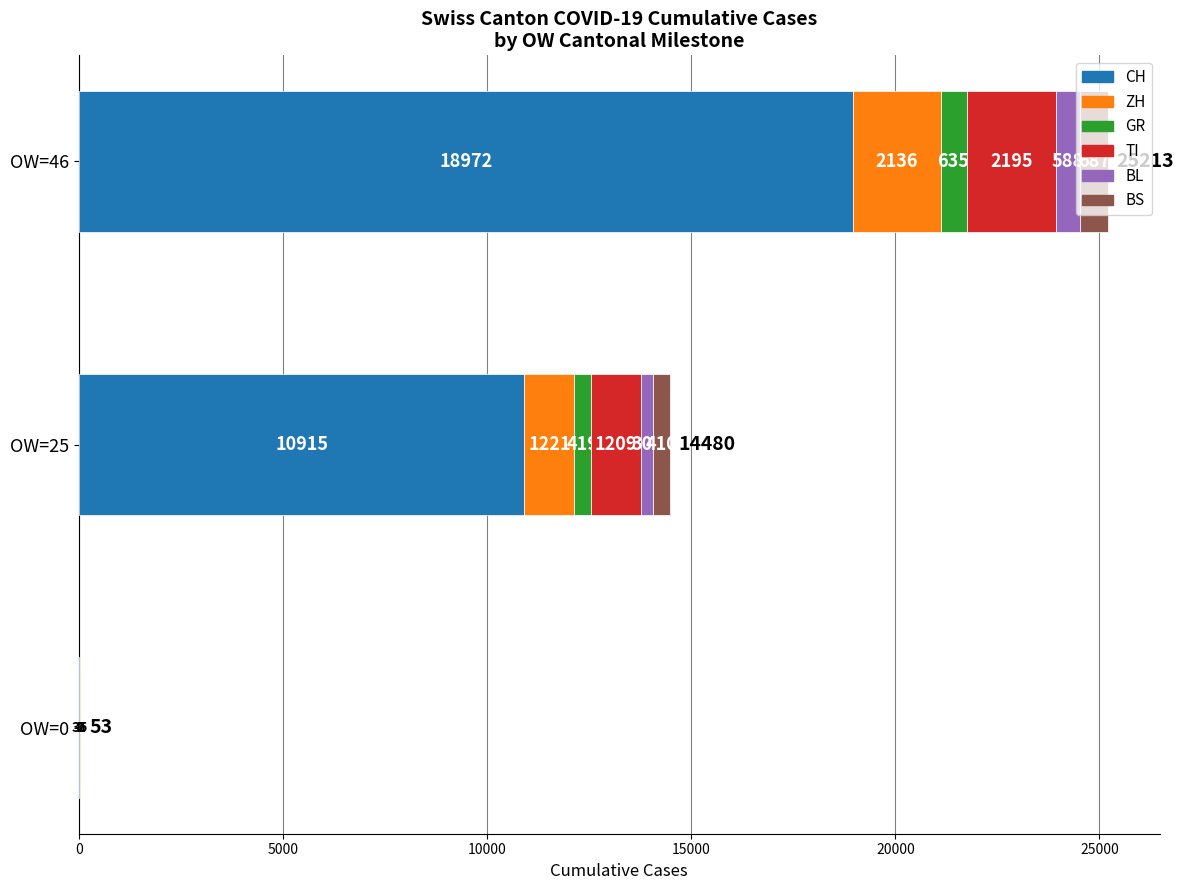

The value of CH at 0 is 0. True or false?

True